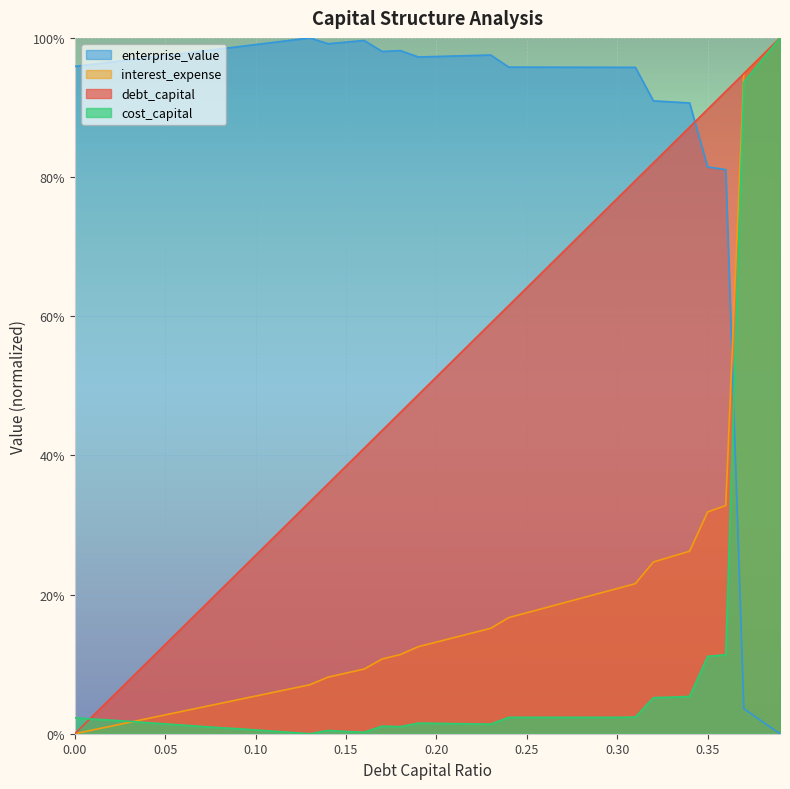

Does the chart display data point markers on the line(s)?

No